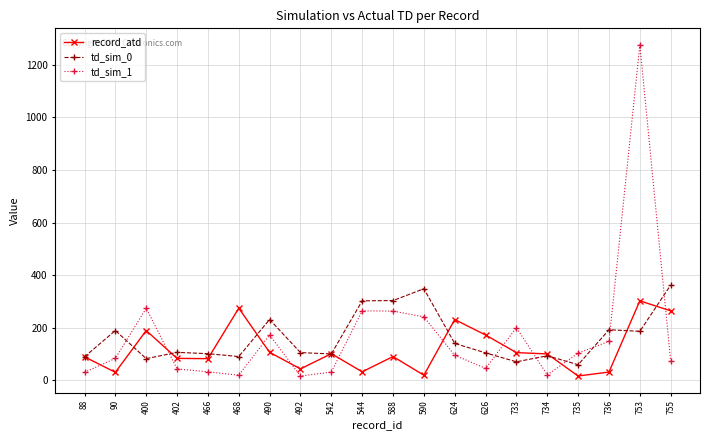

What is the difference between the second highest and second lowest values in the record_atd series?

255